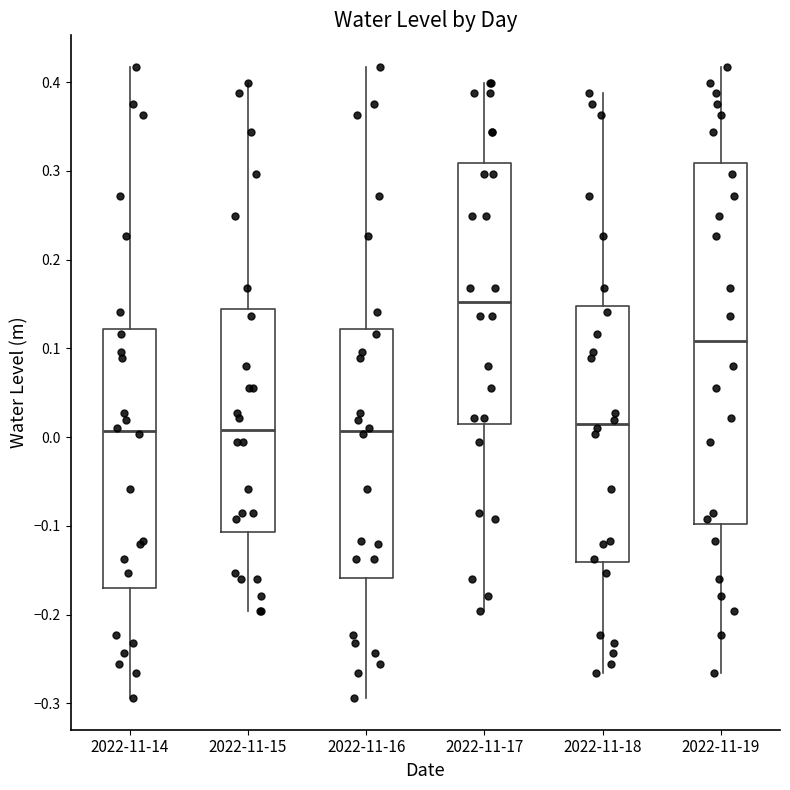

Which box has the highest median line?

2022-11-17